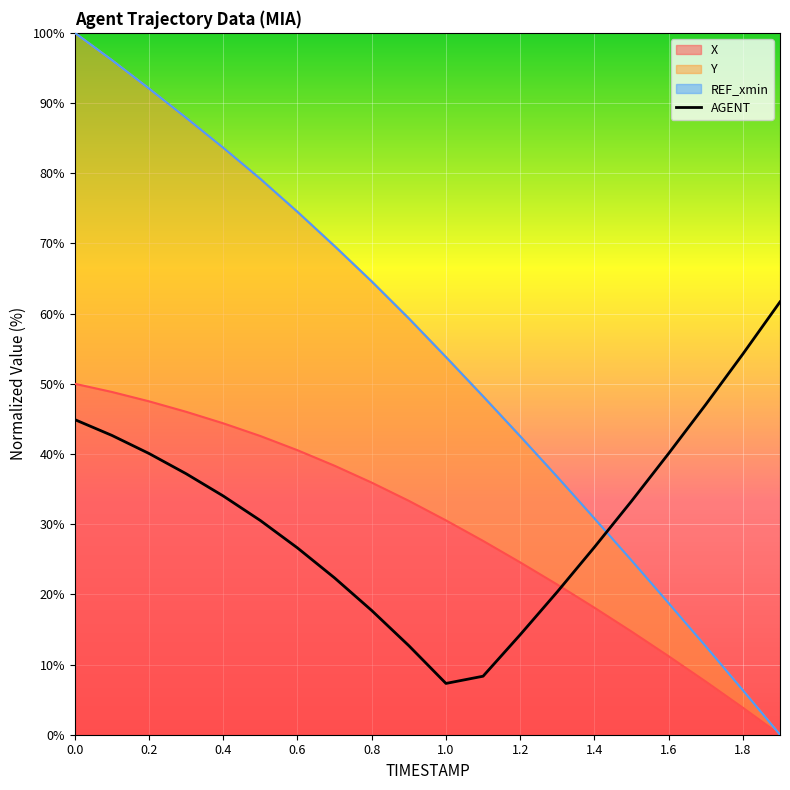

The chart shows a value of 8.7 at 0.2. True or false?

False